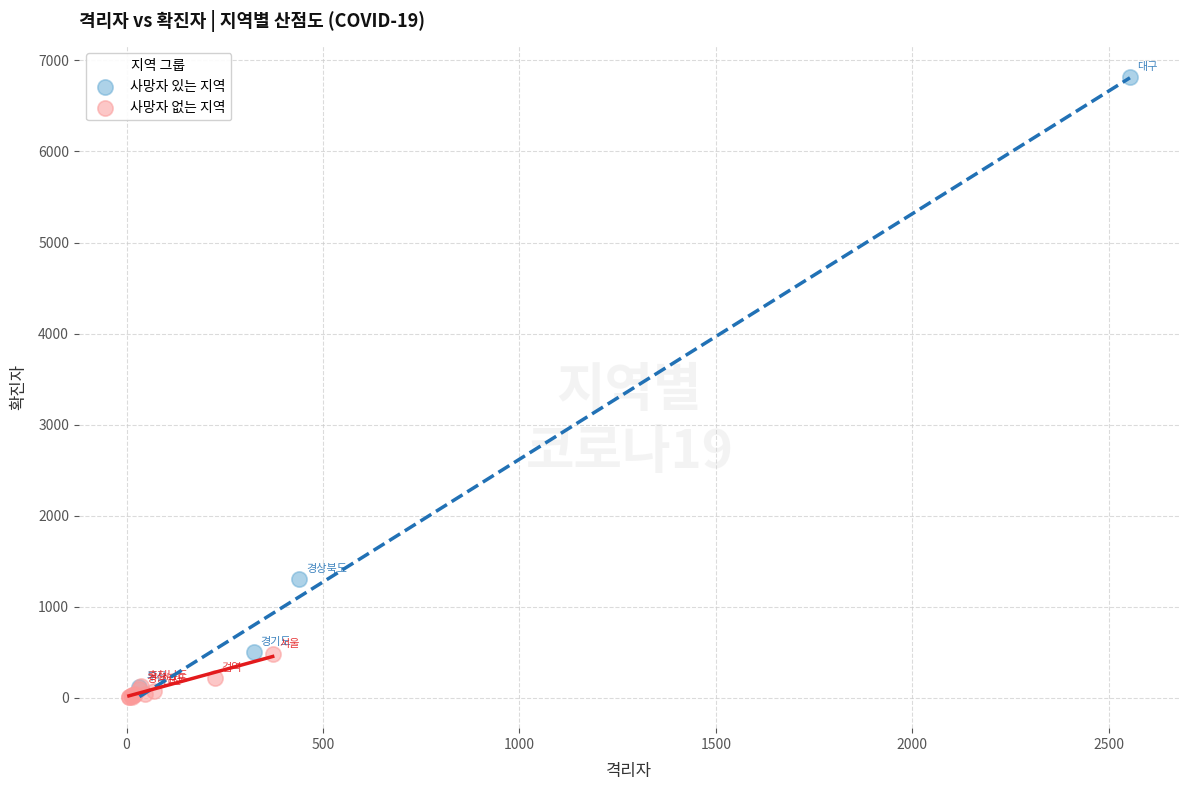

Which series reaches the maximum Y coordinate?

사망자 있는 지역